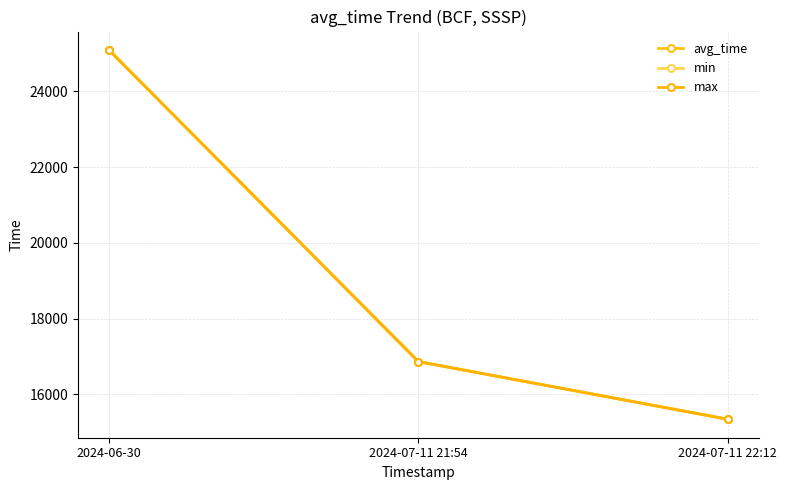

Count the number of categories in the chart.

3